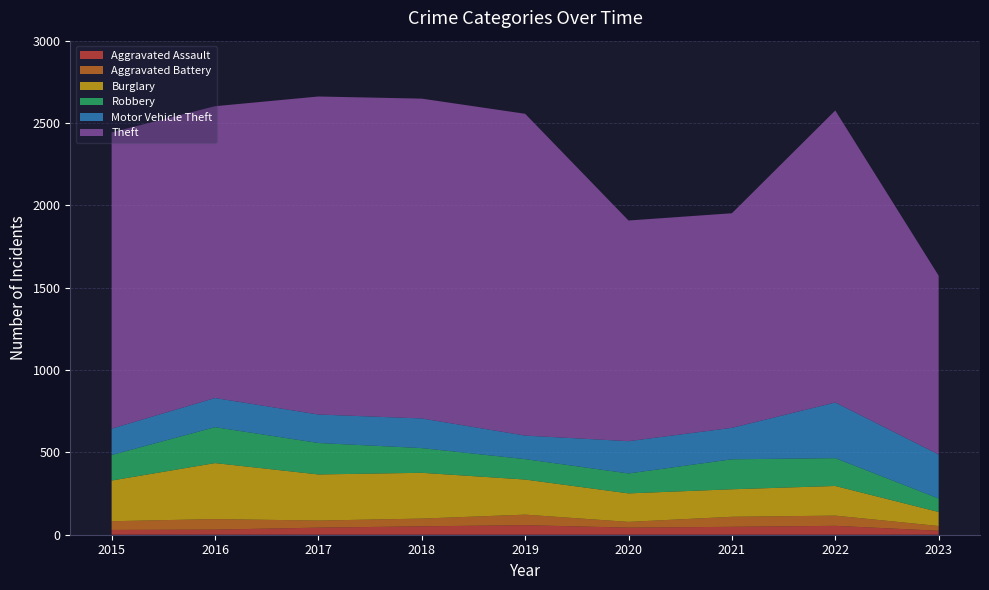

Reading left to right, list all the values displayed in this chart.

Aggravated Assault: 2015=29	2016=31	2017=43	2018=51	2019=58	2020=43	2021=48	2022=54	2023=24
Aggravated Battery: 2015=53	2016=64	2017=43	2018=47	2019=64	2020=35	2021=61	2022=62	2023=29
Burglary: 2015=247	2016=340	2017=280	2018=278	2019=213	2020=173	2021=167	2022=180	2023=85
Robbery: 2015=155	2016=218	2017=191	2018=150	2019=124	2020=121	2021=182	2022=169	2023=82
Motor Vehicle Theft: 2015=160	2016=177	2017=173	2018=180	2019=143	2020=196	2021=191	2022=338	2023=267
Theft: 2015=1799	2016=1772	2017=1931	2018=1942	2019=1954	2020=1340	2021=1303	2022=1773	2023=1086